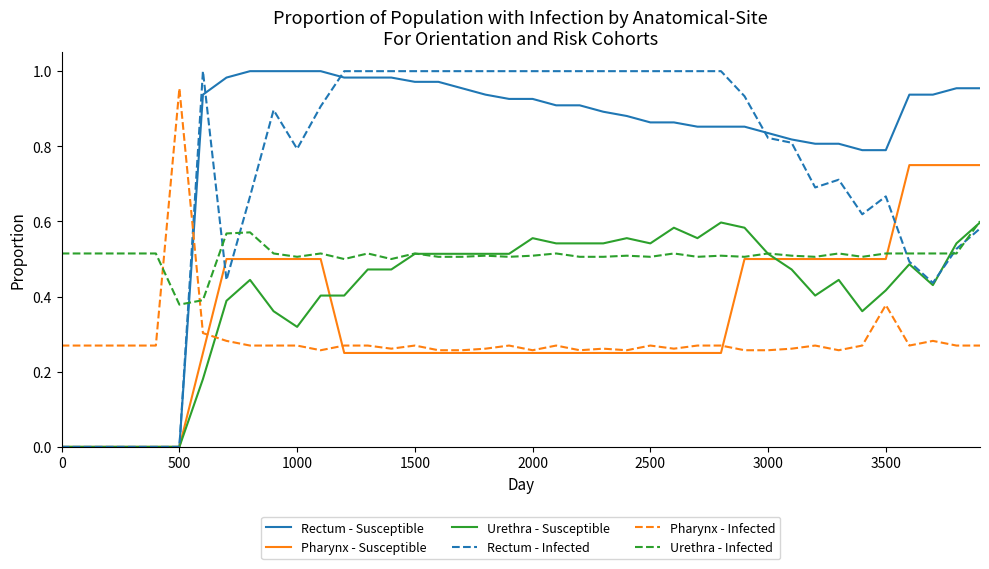

How many intersections are there between Rectum - Susceptible and Urethra - Infected?

1